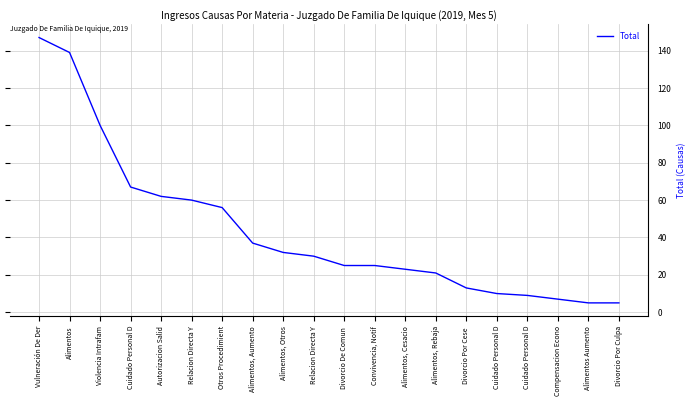

What is the difference between the maximum and minimum values?

142